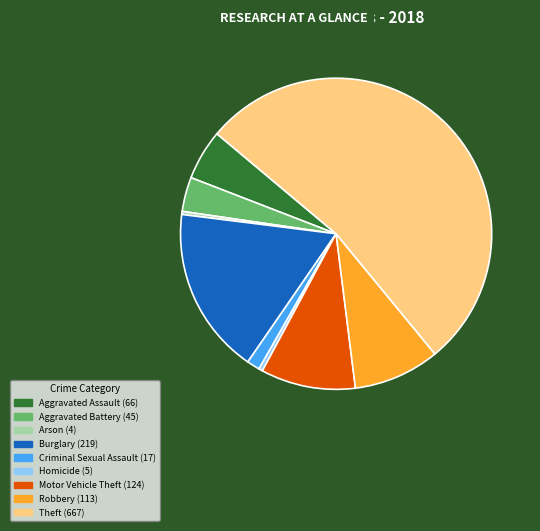

Count the number of slices in the pie.

9